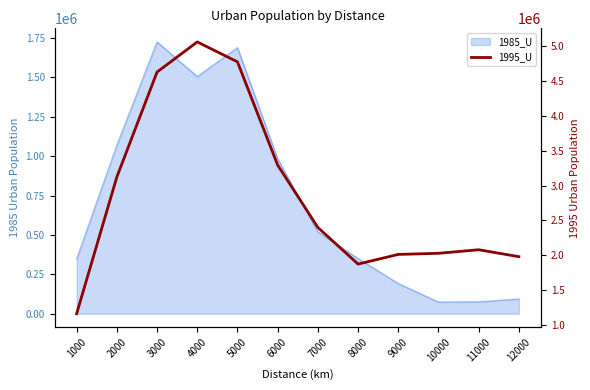

What is the sum of all values?

34414413